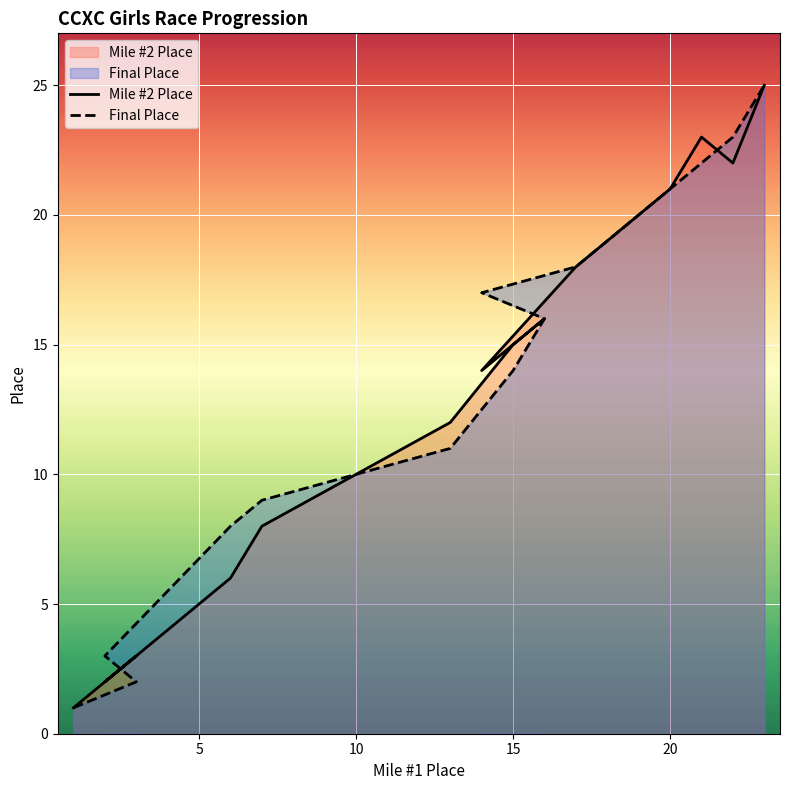

The Final Place series shows 1 at 5. True or false?

False